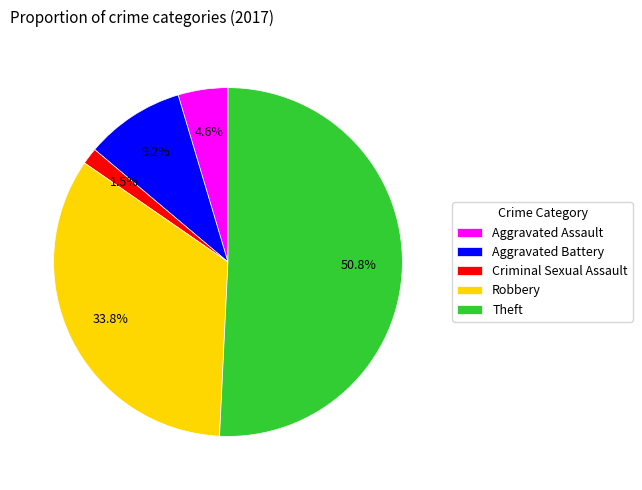

Which category has the biggest portion of the pie?

Theft